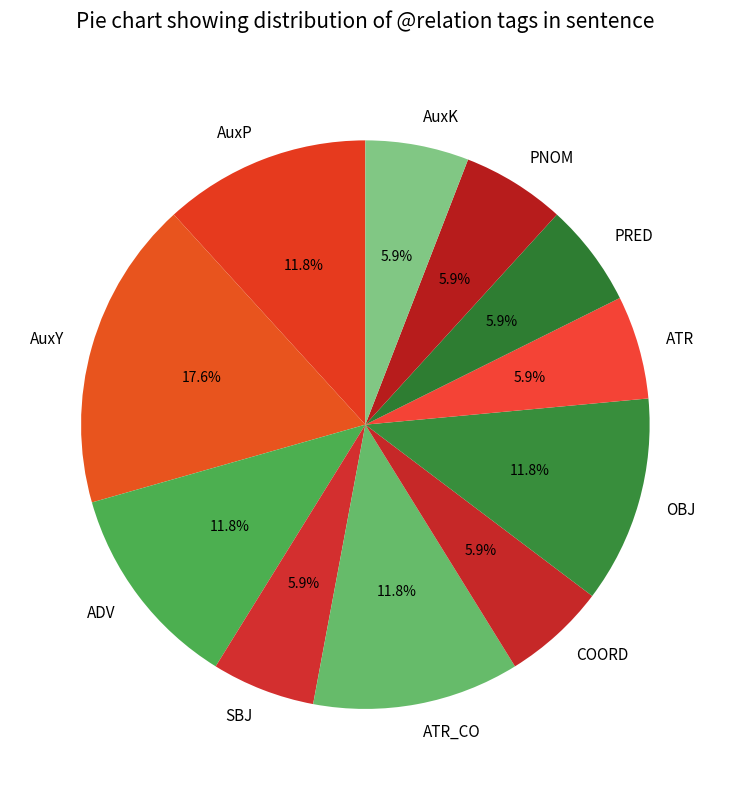

To the nearest percent, what portion does ADV represent?

12%